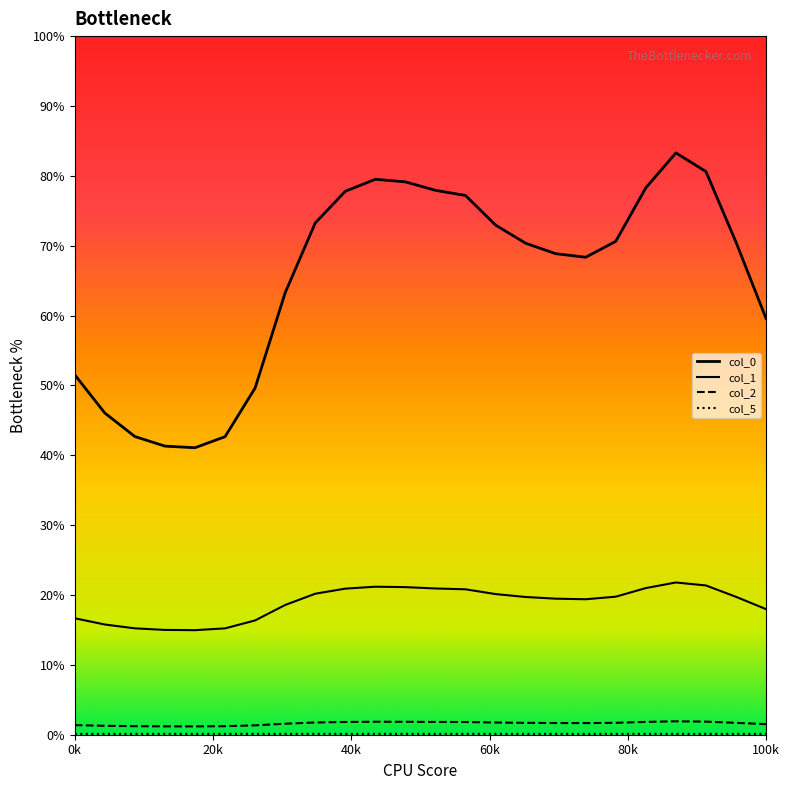

Does the chart display data point markers on the line(s)?

No